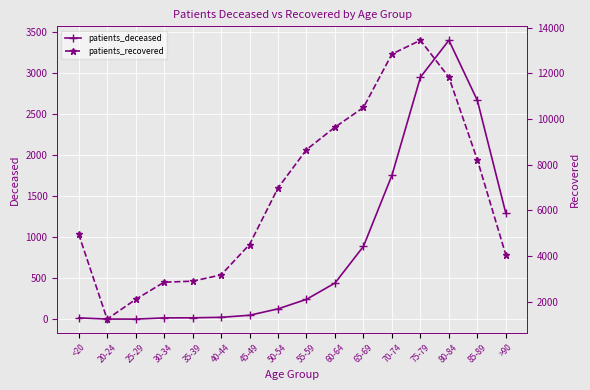

True or false: patients_deceased and patients_recovered cross at least once.

False